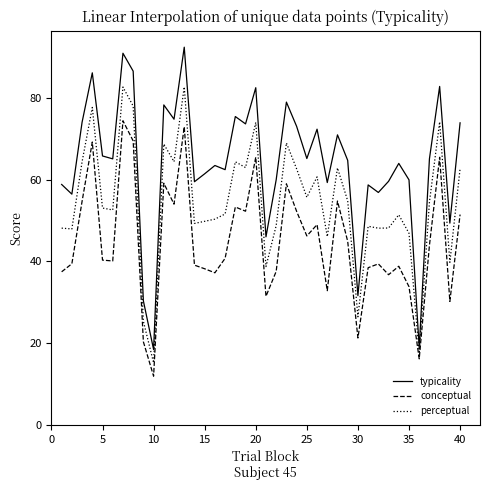

What are all the series names shown in the legend?

typicality, conceptual, perceptual